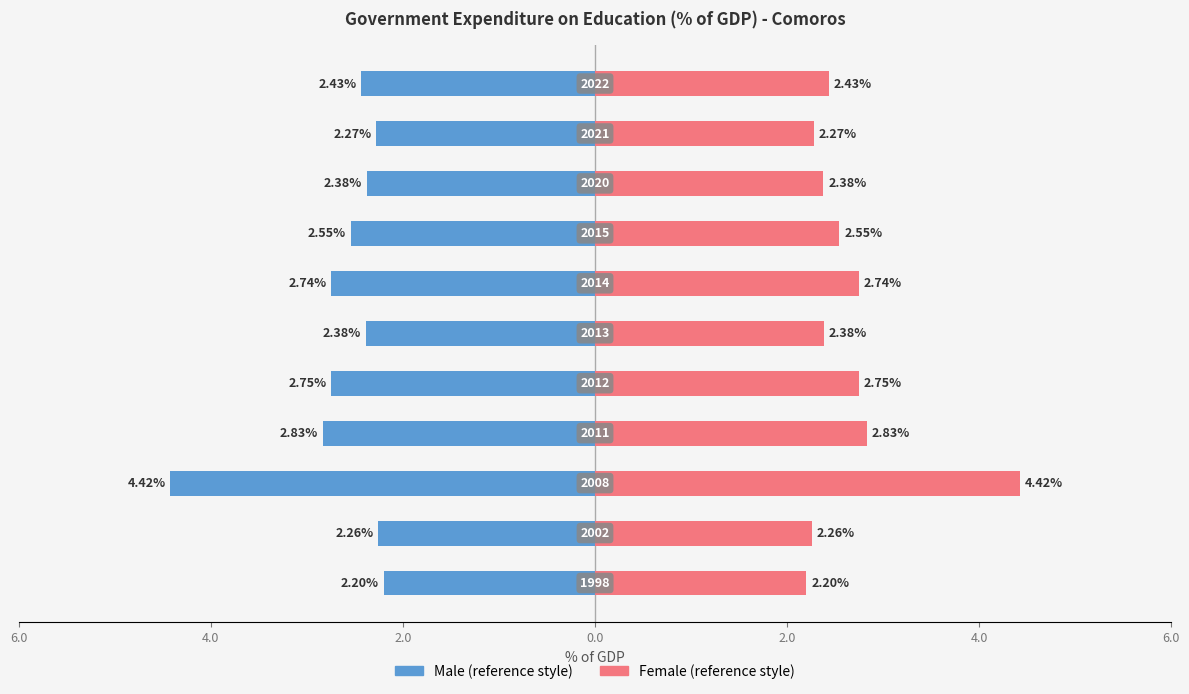

Does the chart contain stacked bars?

No